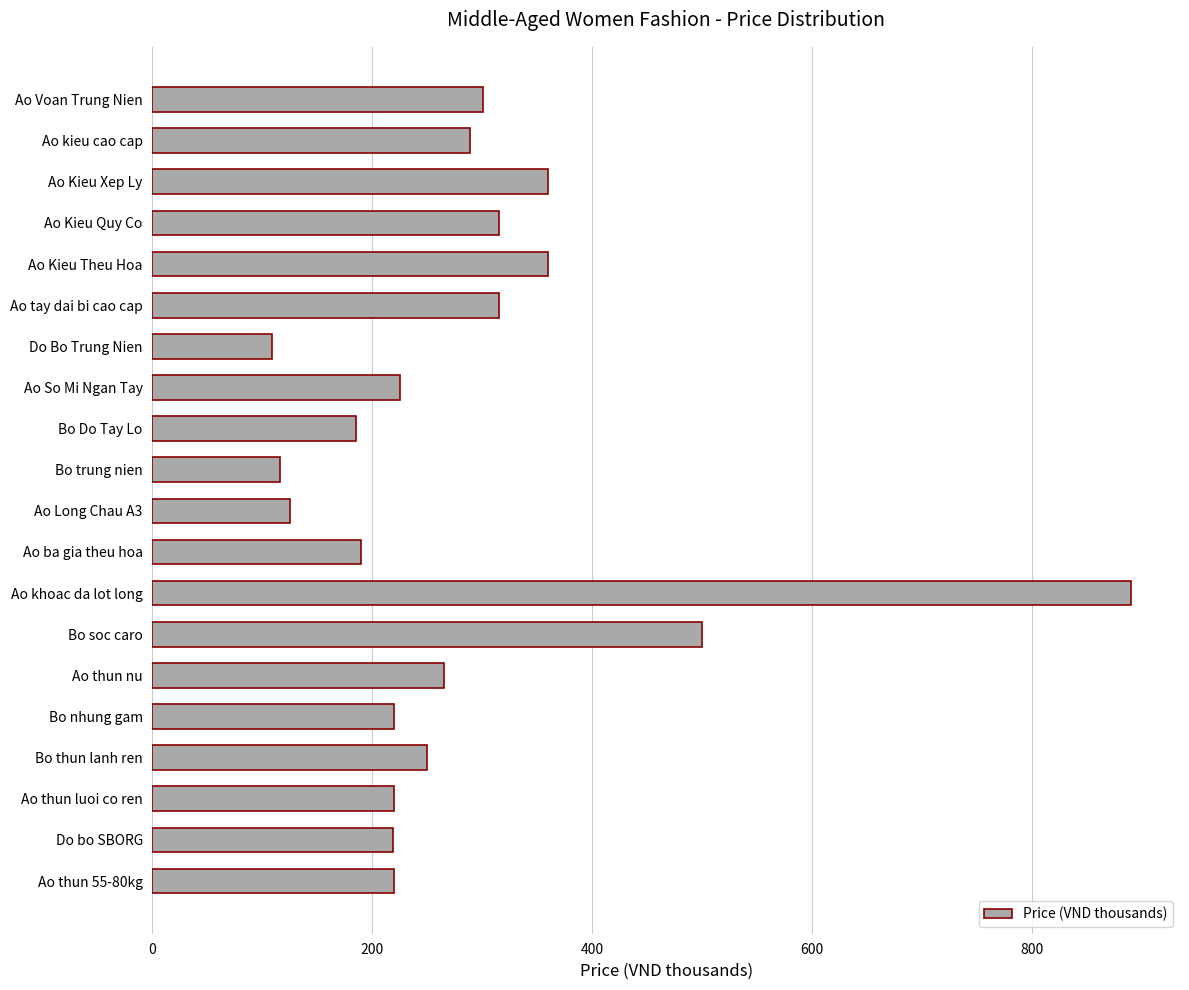

The chart shows a value of 172.7 at Ao tay dai bi cao cap. True or false?

False